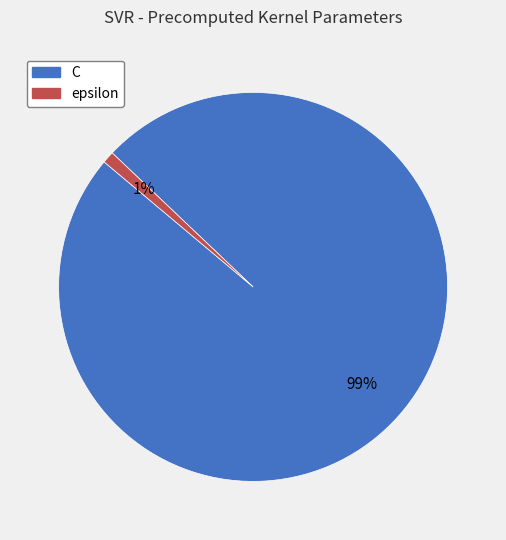

How many segments does this pie chart have?

2